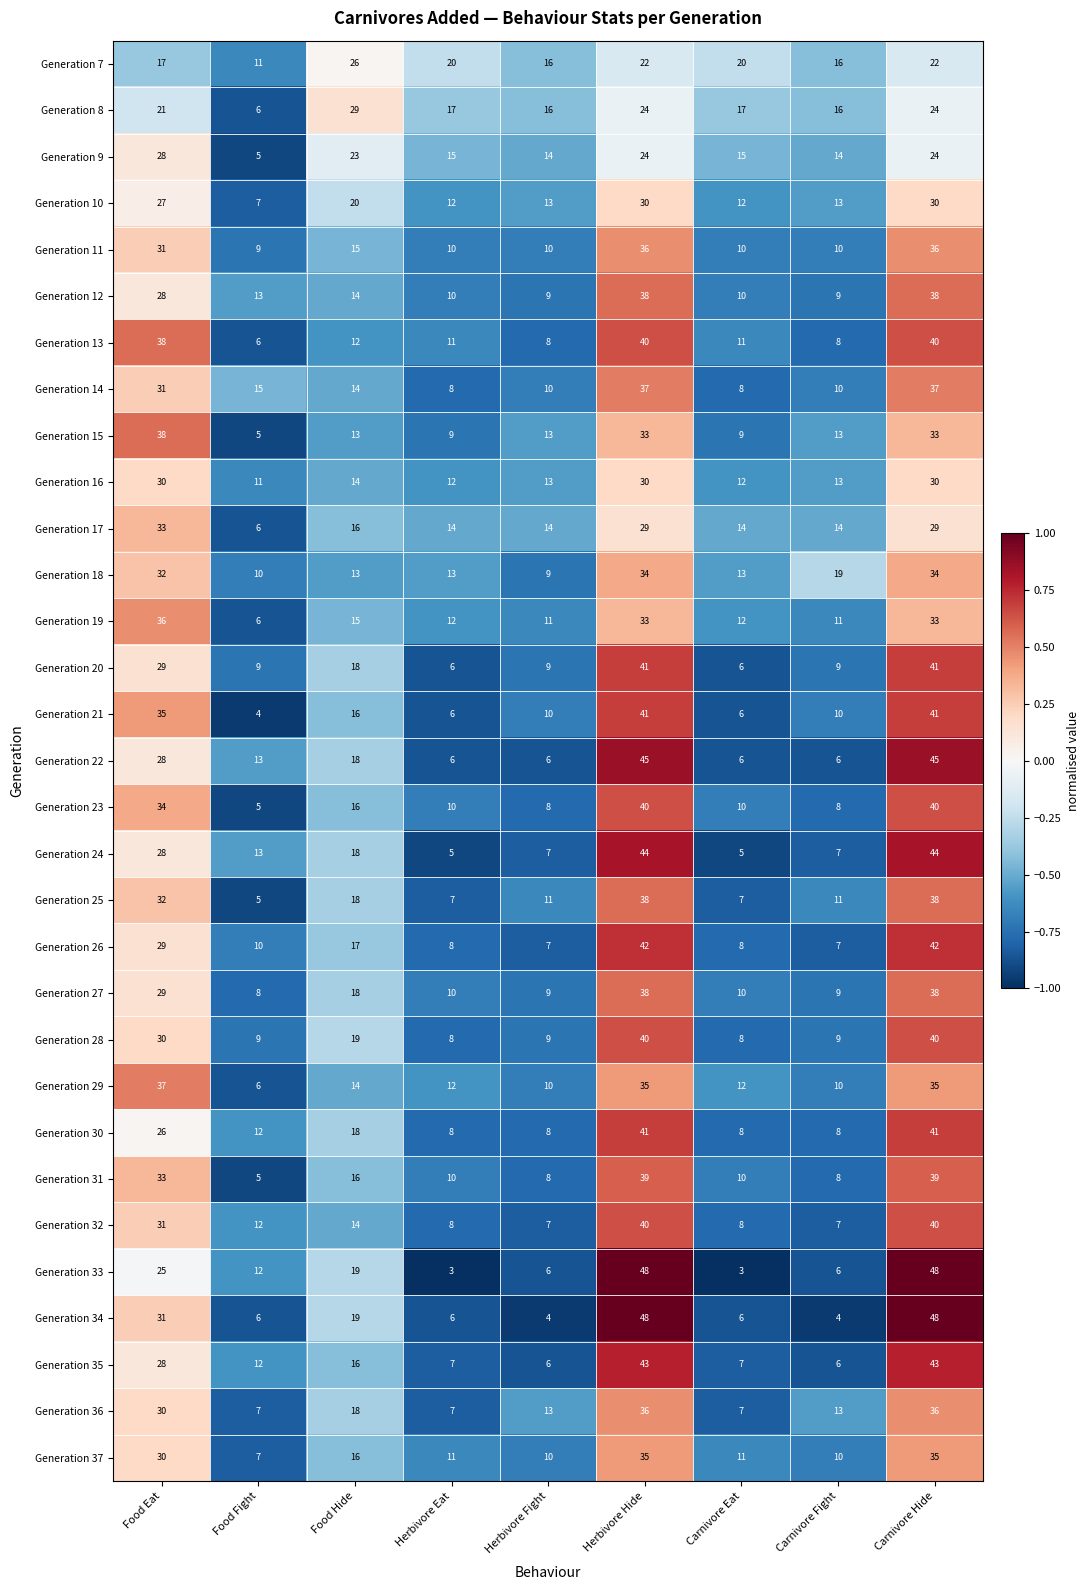

What is the minimum value for Generation 37?

7